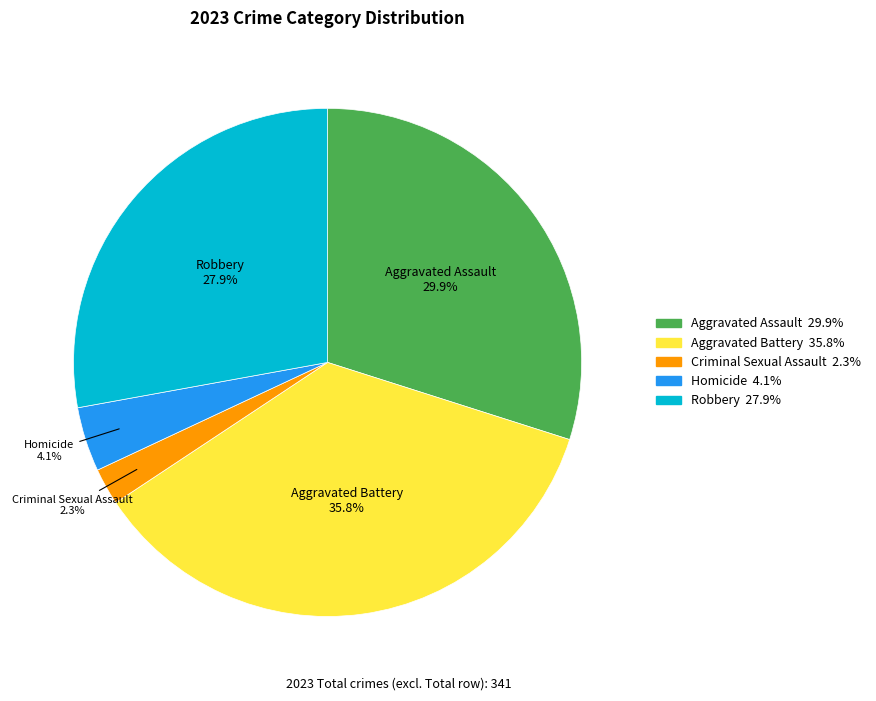

True or false: Aggravated Assault accounts for 16% of the total.

False